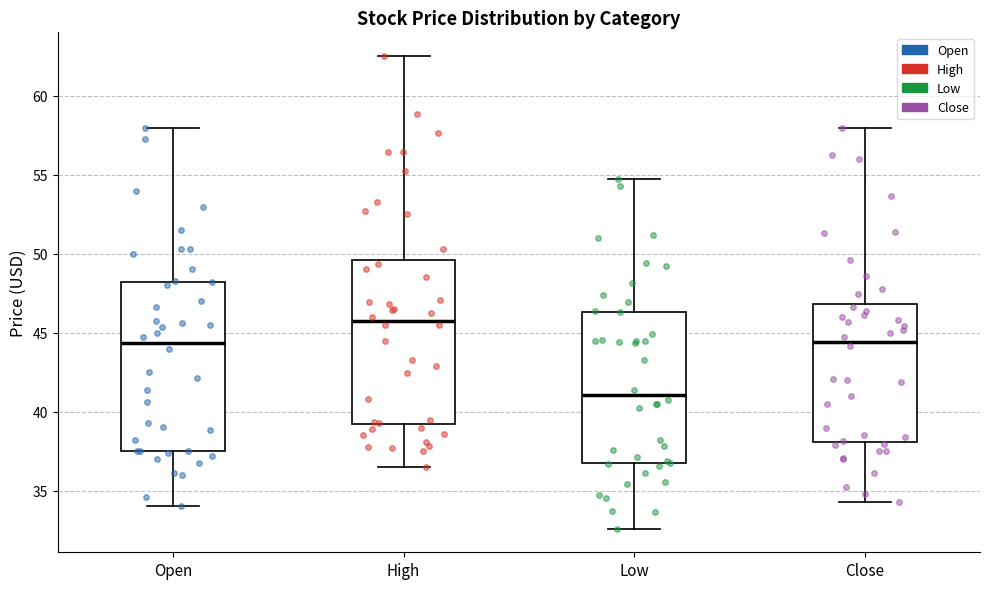

Reading left to right, read every box against the y-axis: the position of its median line, the range the box covers, and the ends of its whiskers. The values are not printed on the chart, so give them approximately, as read against the axis.

Open: median 44.5, box 37.5 to 48.0, whiskers 34.0 to 58.0
High: median 45.5, box 39.0 to 49.5, whiskers 36.5 to 62.5
Low: median 41.0, box 36.5 to 46.5, whiskers 32.5 to 54.5
Close: median 44.5, box 38.0 to 47.0, whiskers 34.5 to 58.0